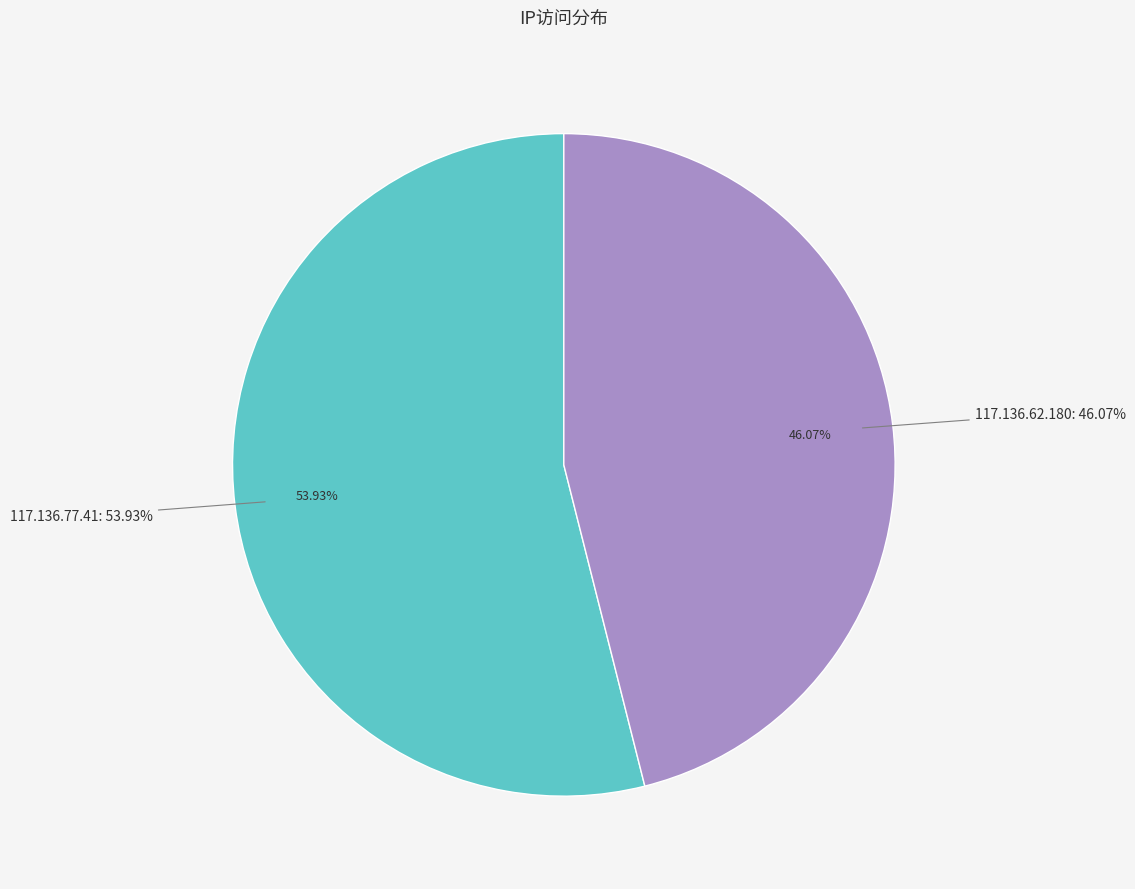

Which category has the smallest portion of the pie?

117.136.62.180